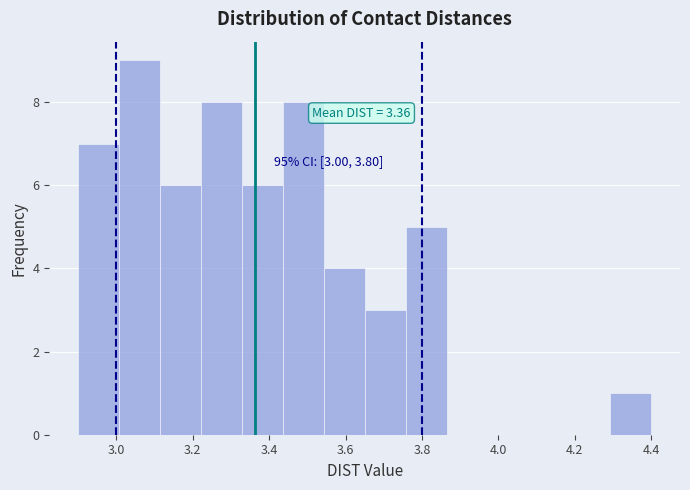

Which range on the x-axis has the tallest bar?

3.00 to 3.12